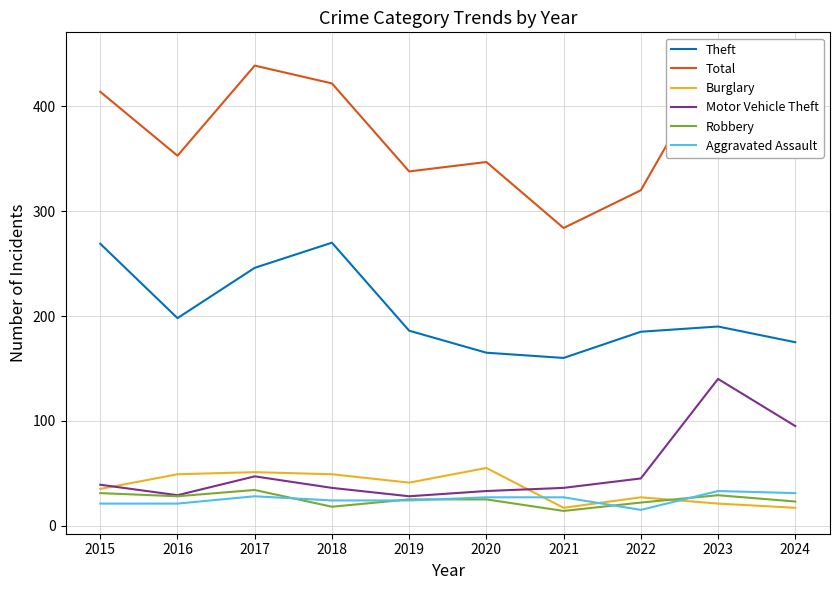

How many lines are shown in the chart?

6